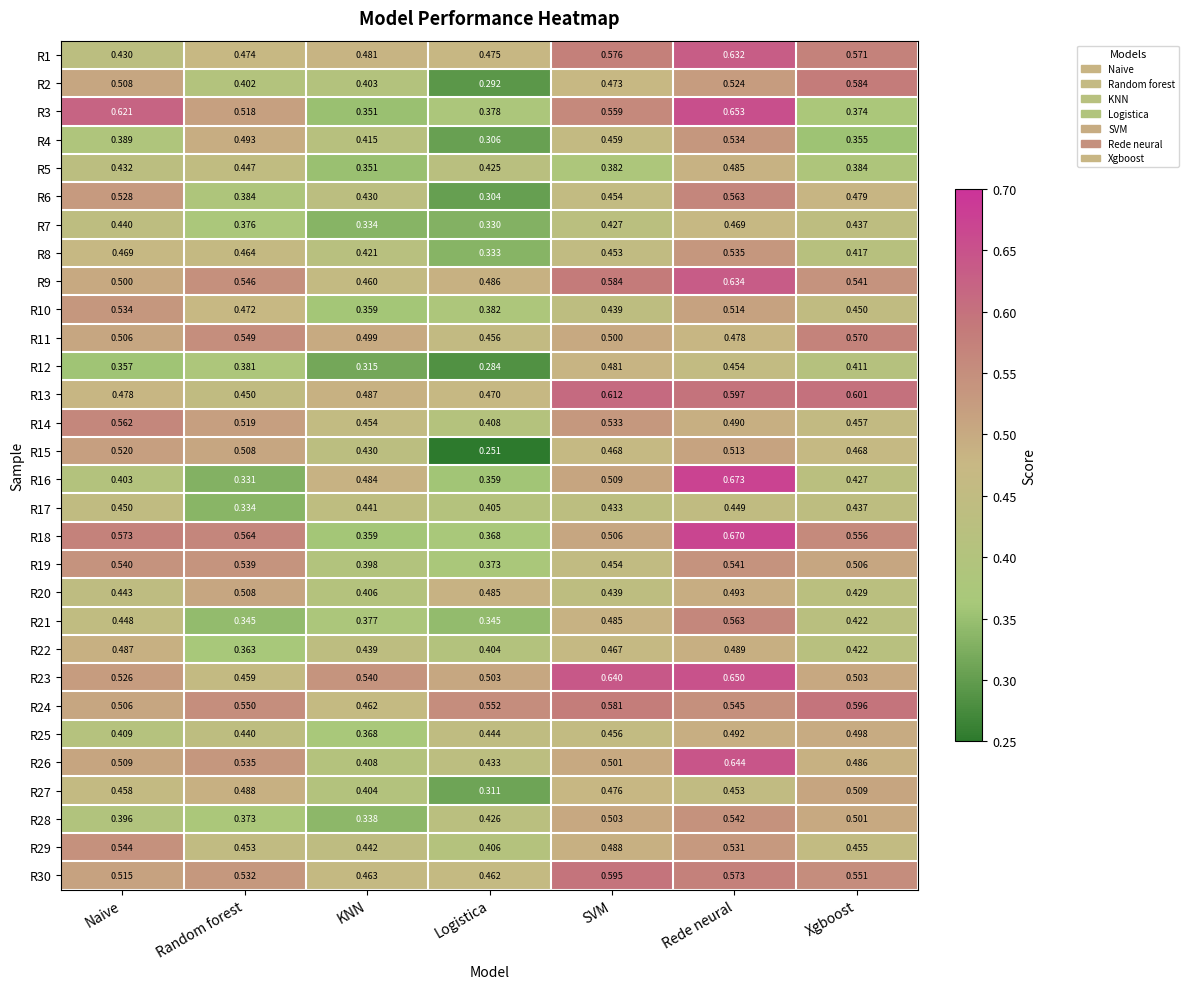

Which category has the highest value across all series?

Rede neural